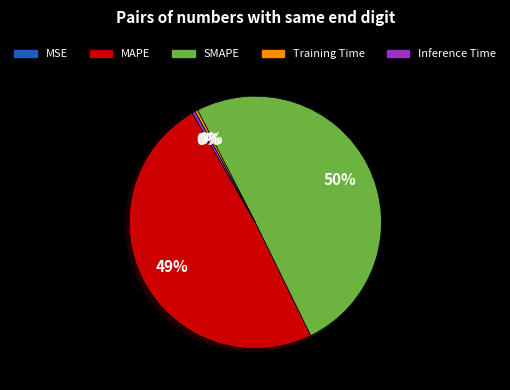

What is the largest slice in the pie chart?

SMAPE